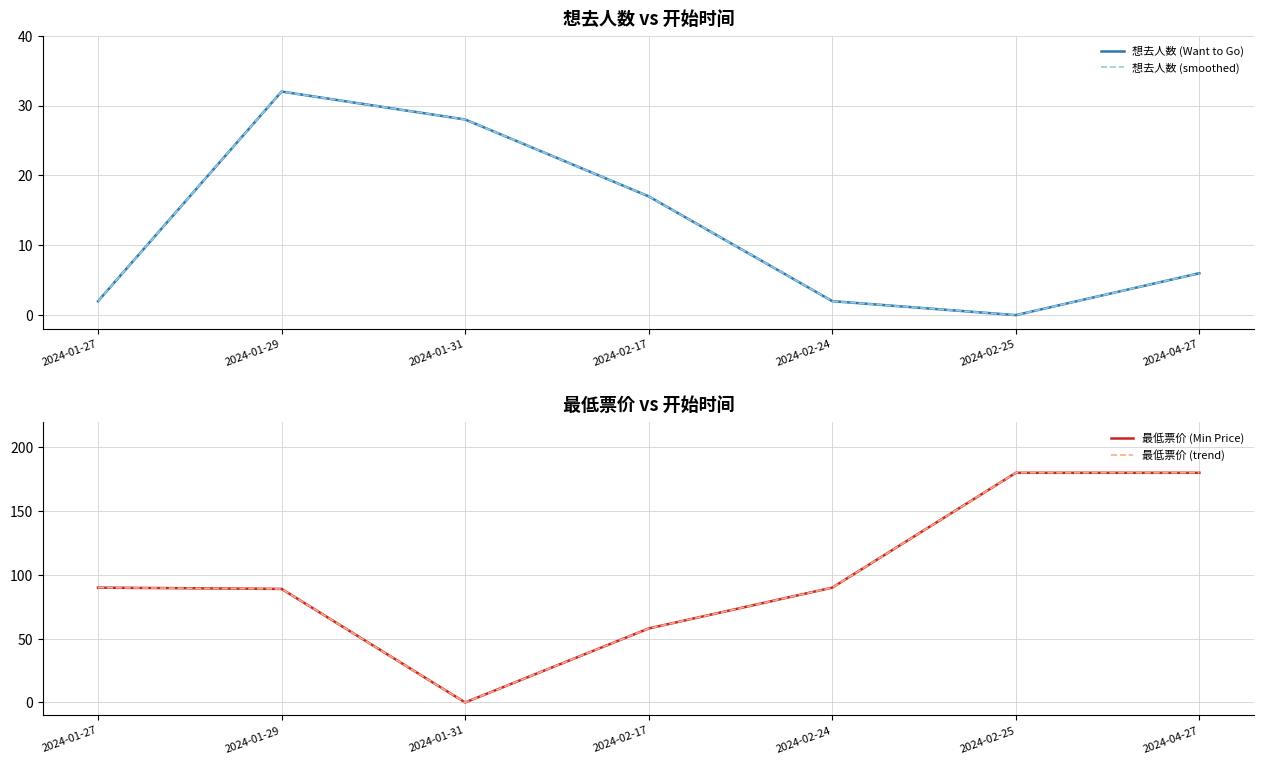

Is it true that 最低票价 (trend) equals 58 at 2024-02-17?

True